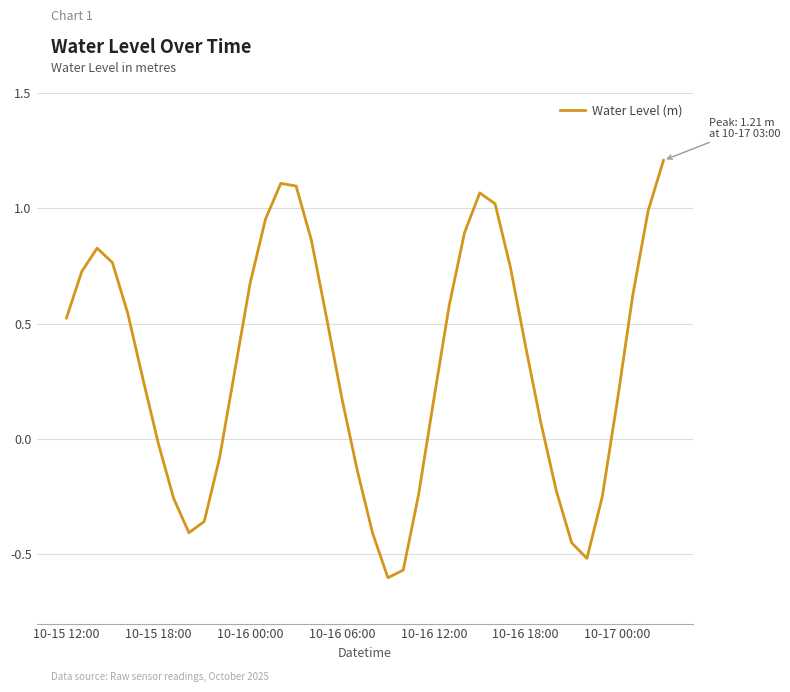

What is the difference between the maximum and minimum values?

1.8